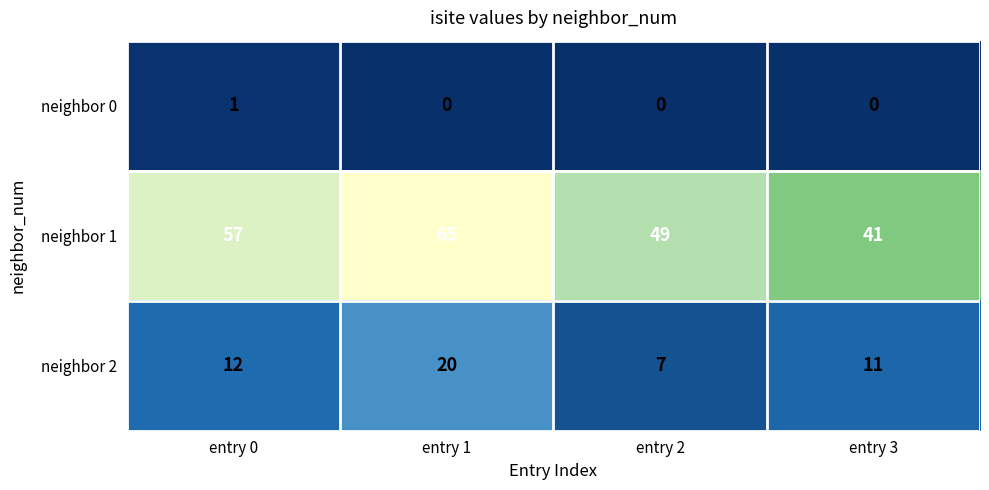

Where is neighbor 2 nearest to the value 13?

entry 0